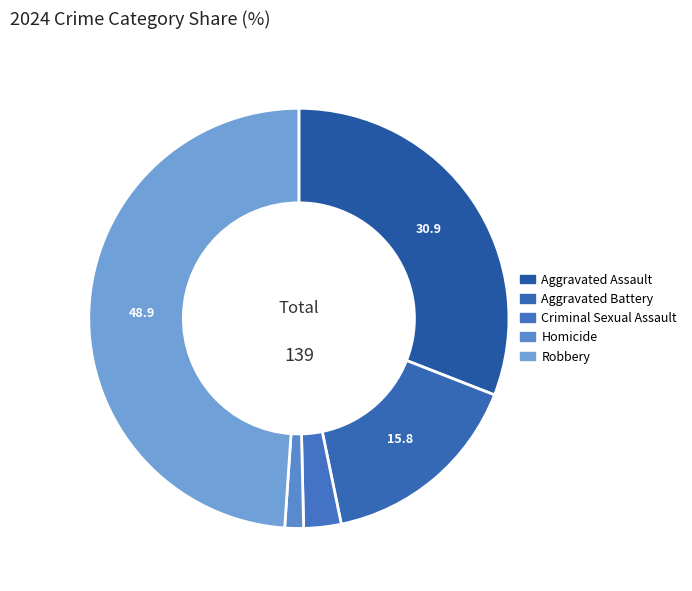

What percentage is the Robbery slice, to the nearest percent?

49%